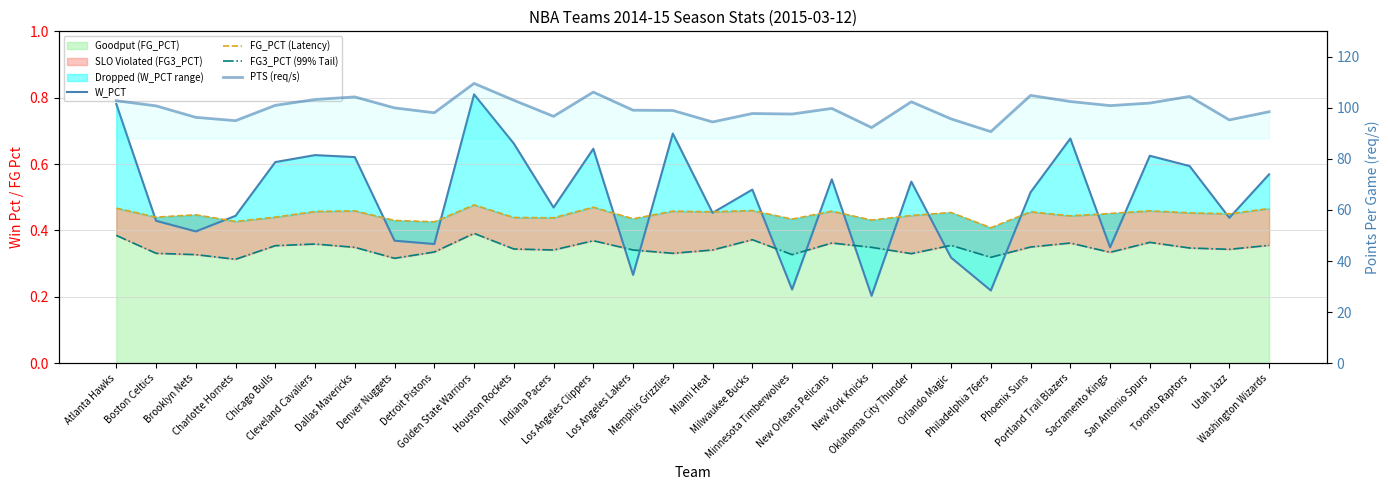

At which category does PTS (req/s) reach its first local peak?

Dallas Mavericks